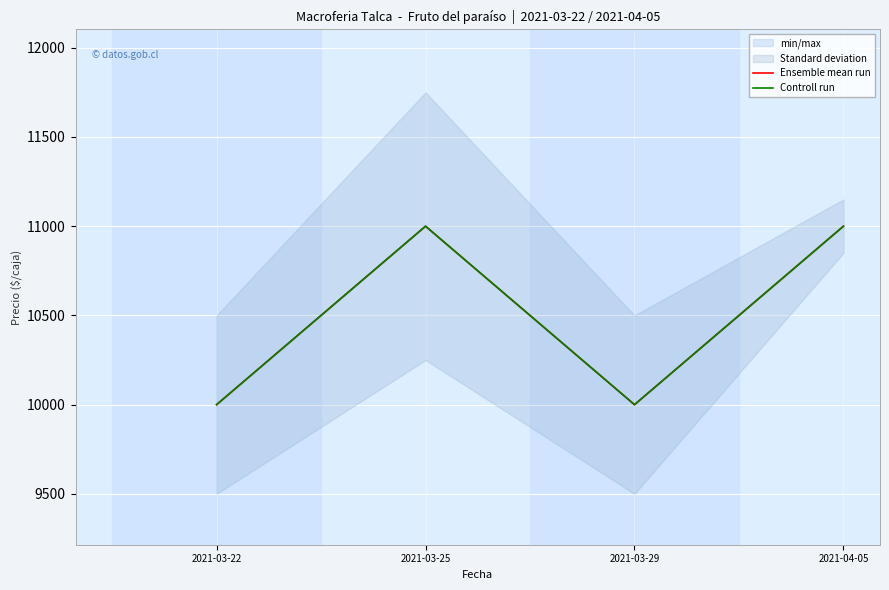

True or false: Controll run and Ensemble mean run intersect in this chart.

False